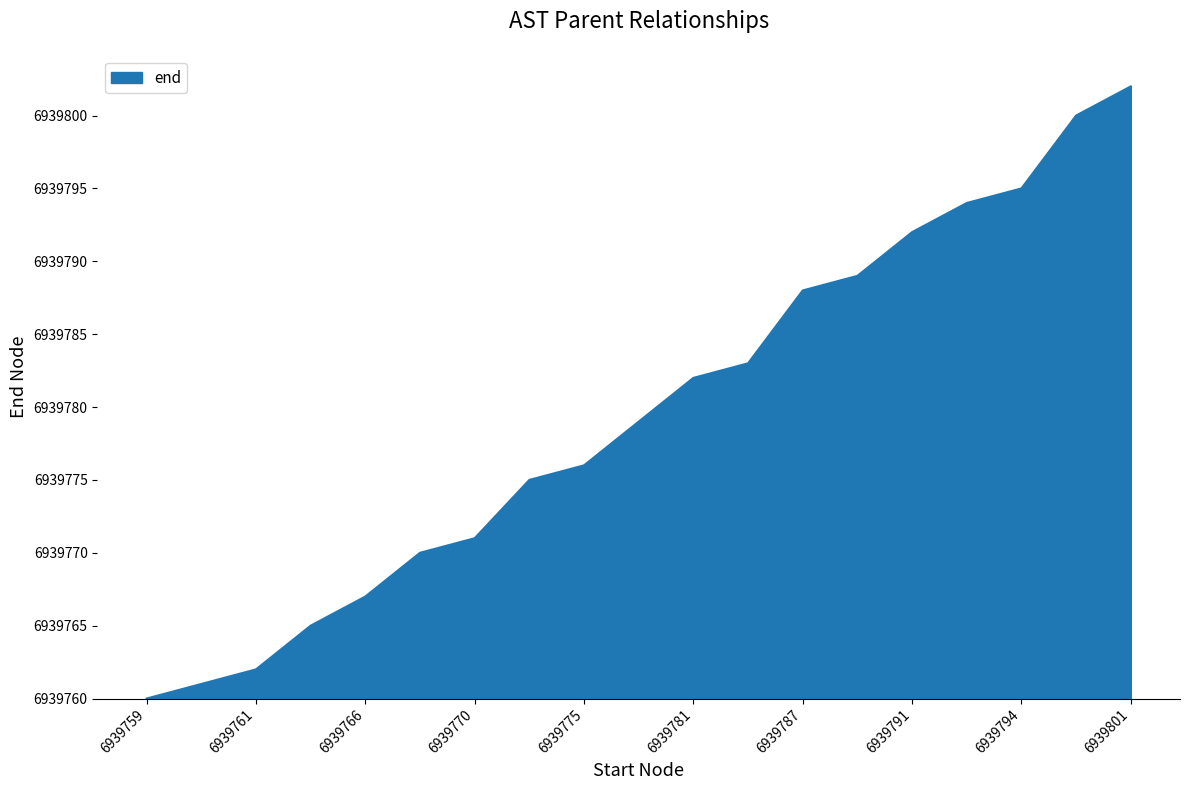

Does the chart have visible grid lines?

No